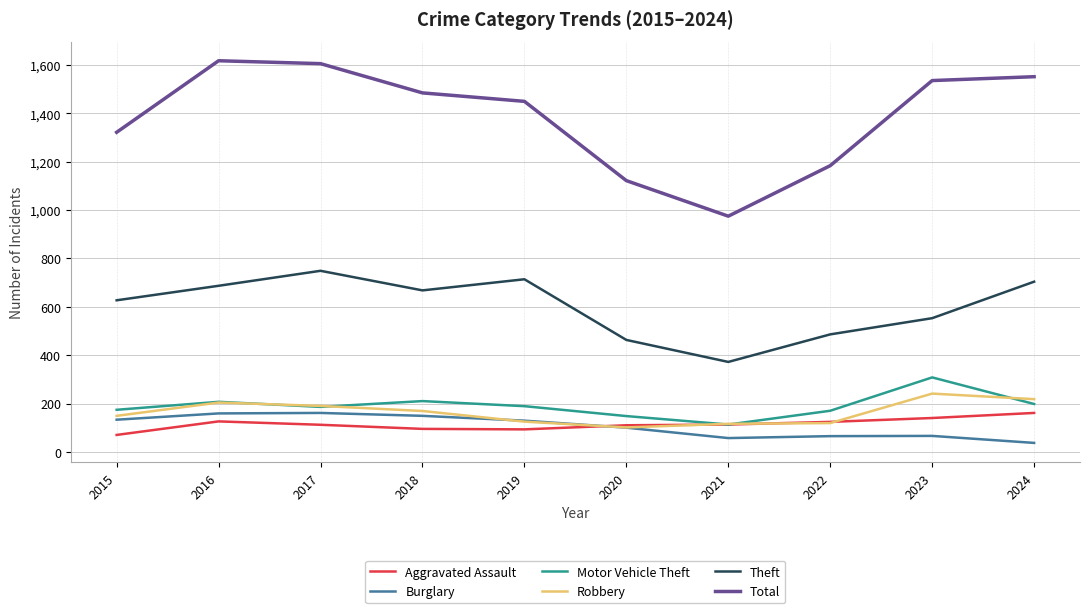

True or false: Robbery has a value of 239 at 2015.

False